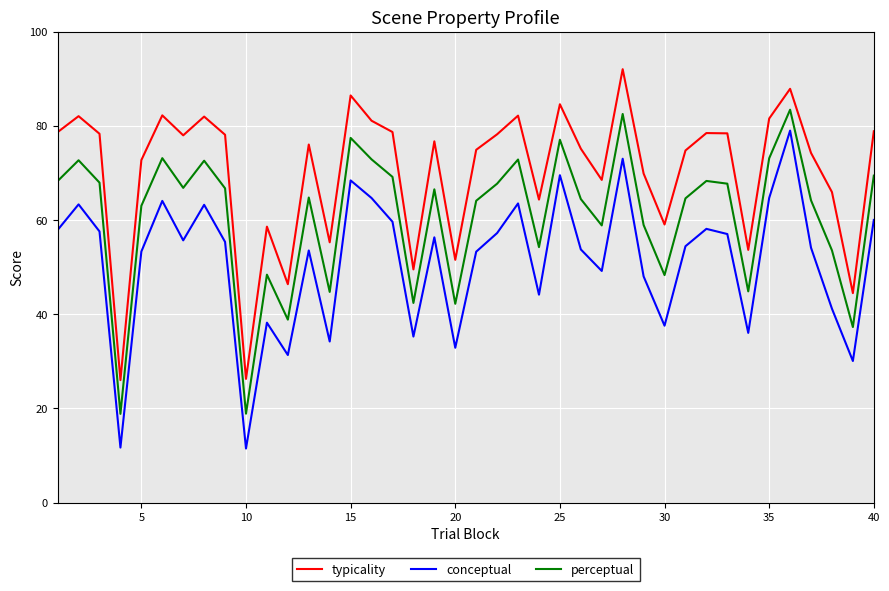

True or false: perceptual and typicality cross at least once.

False